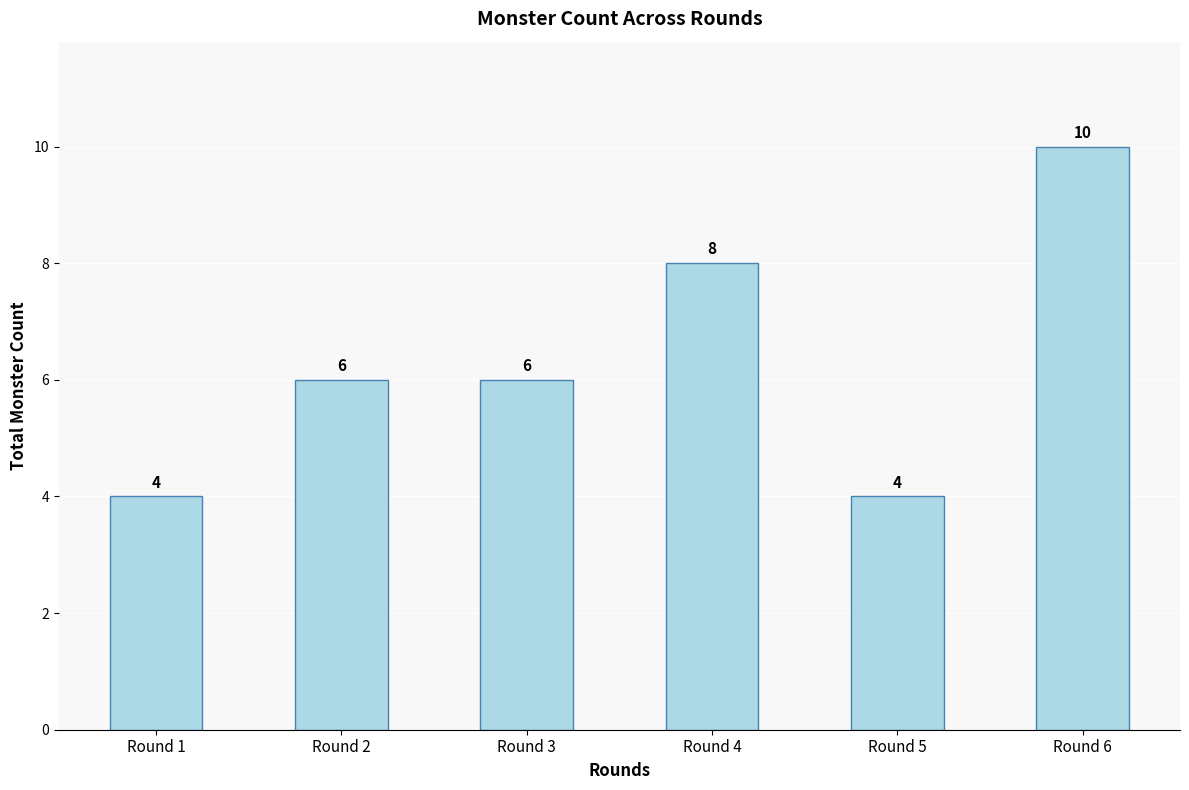

What is the difference between the values at Round 5 and Round 2?

2